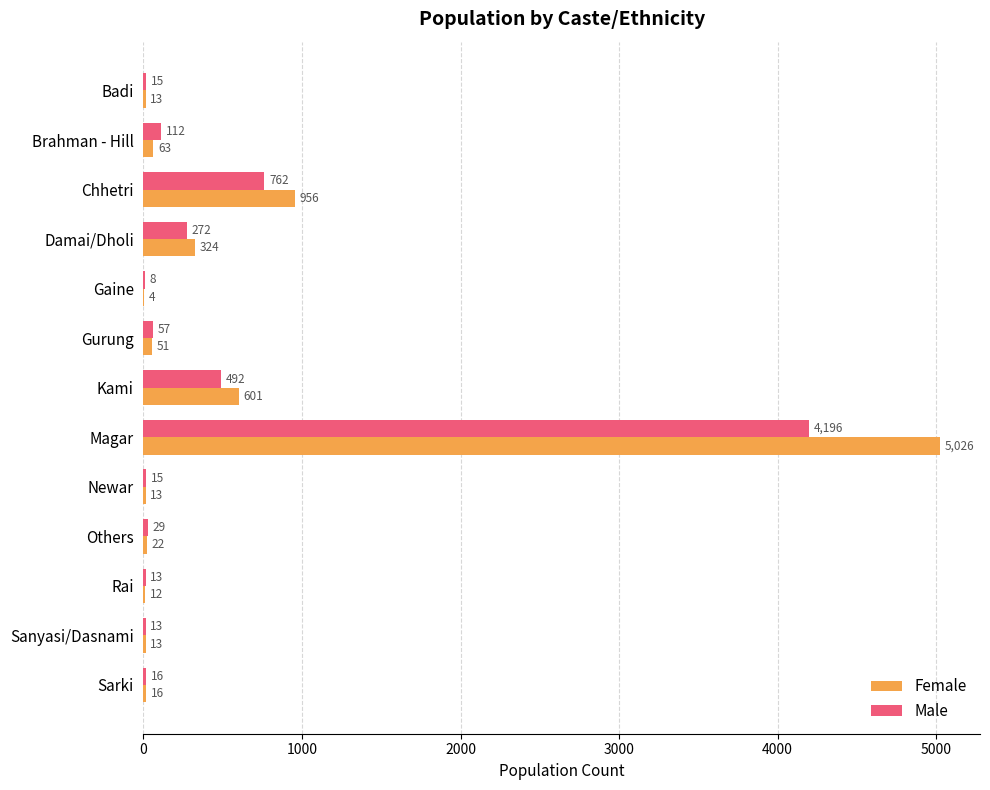

At which label is Male closest to 2102?

Chhetri